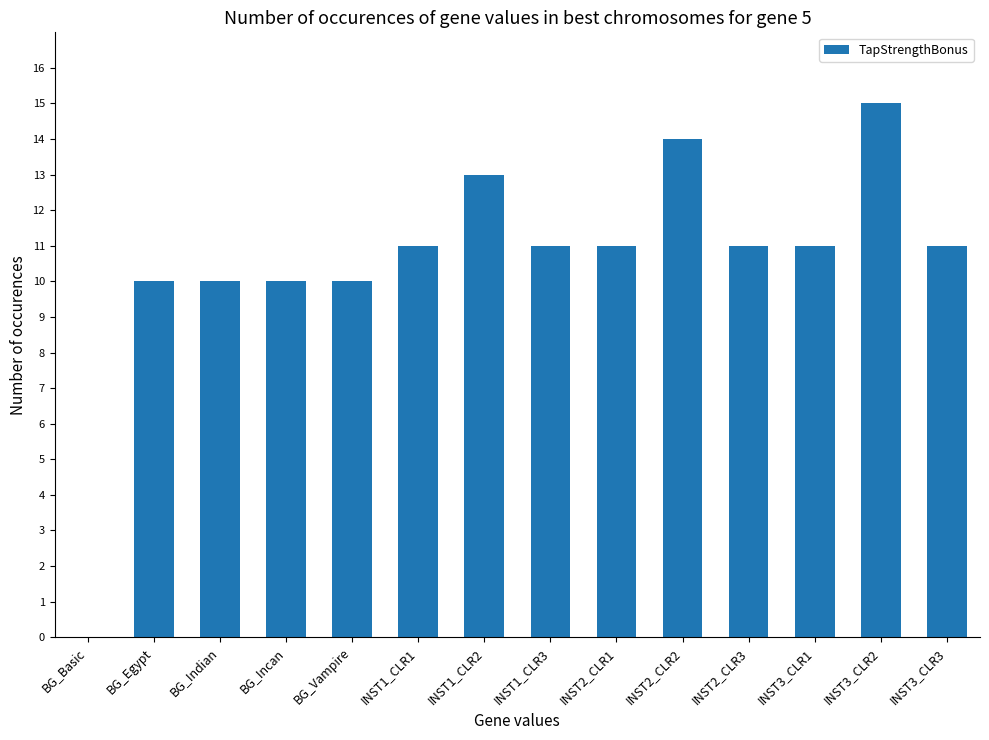

What is the maximum value shown in the chart?

15